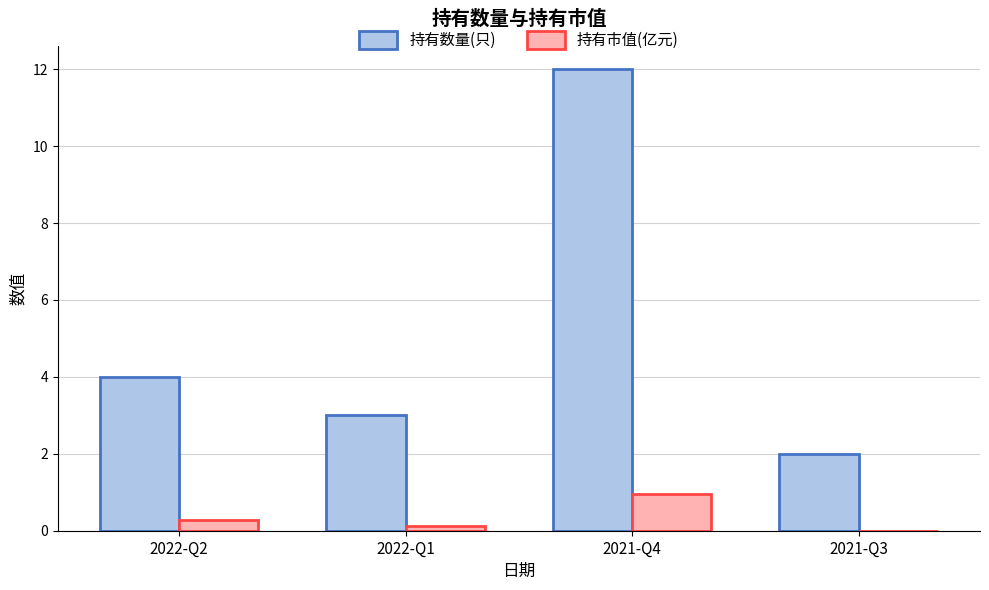

At which label does 持有数量(只) reach its peak?

2021-Q4